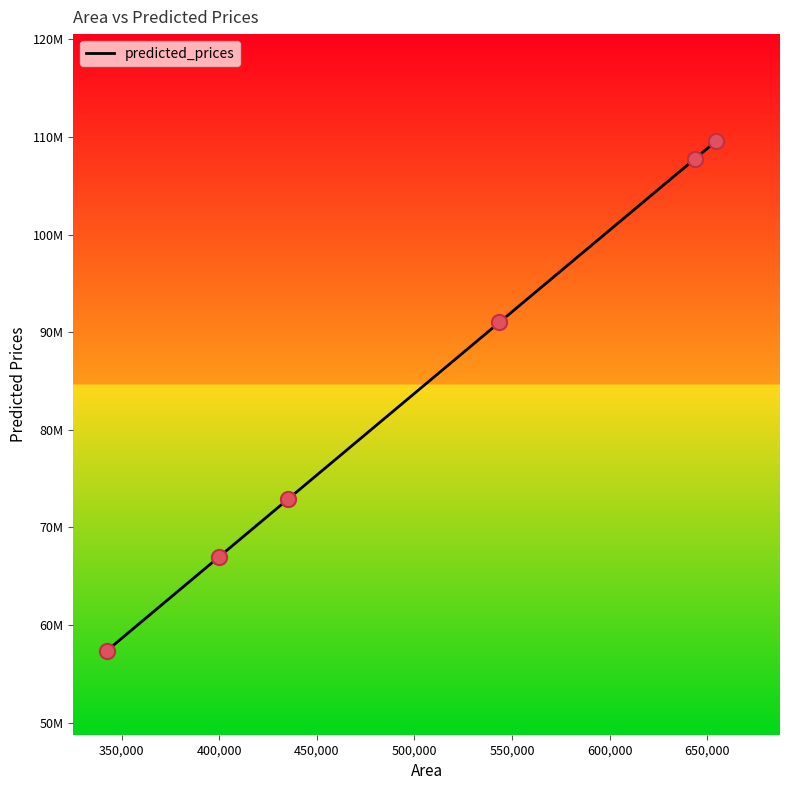

Is this an area chart (filled region under the line)?

No